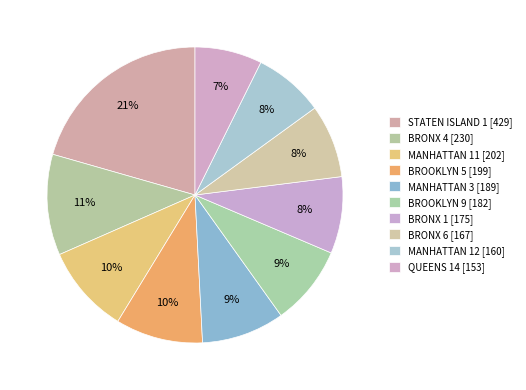

Does any single category account for the majority?

No